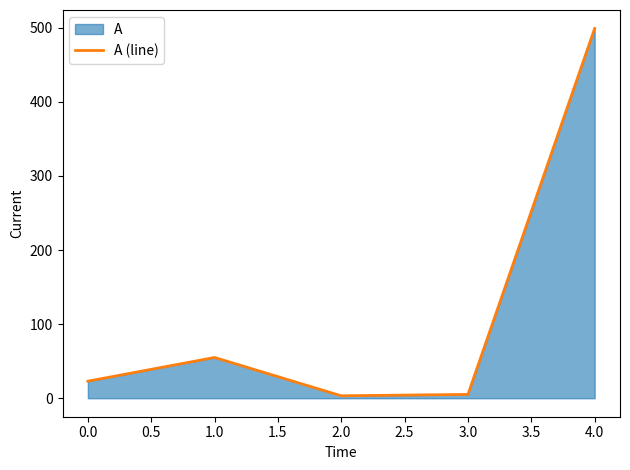

The value at 1.0 is 1.9. True or false?

False